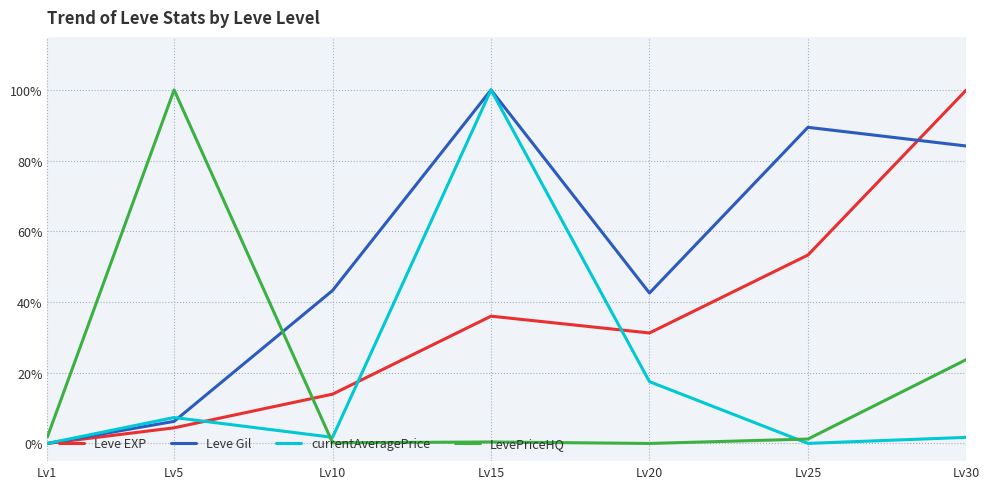

What are all the series names shown in the legend?

Leve EXP, Leve Gil, currentAveragePrice, LevePriceHQ